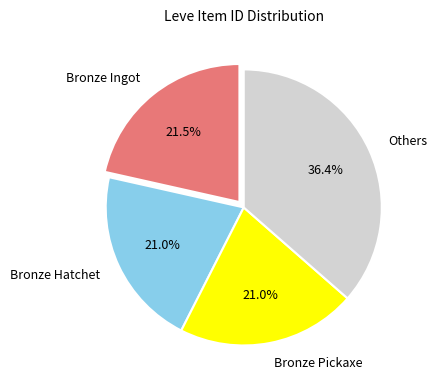

Which category has the biggest portion of the pie?

Others